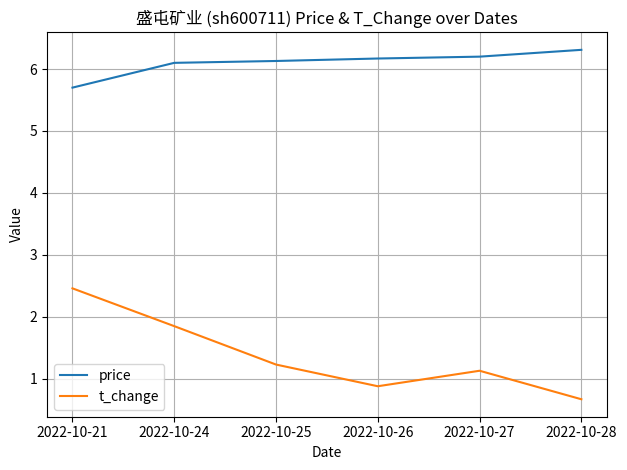

What value does the t_change series have at 2022-10-28?

0.7